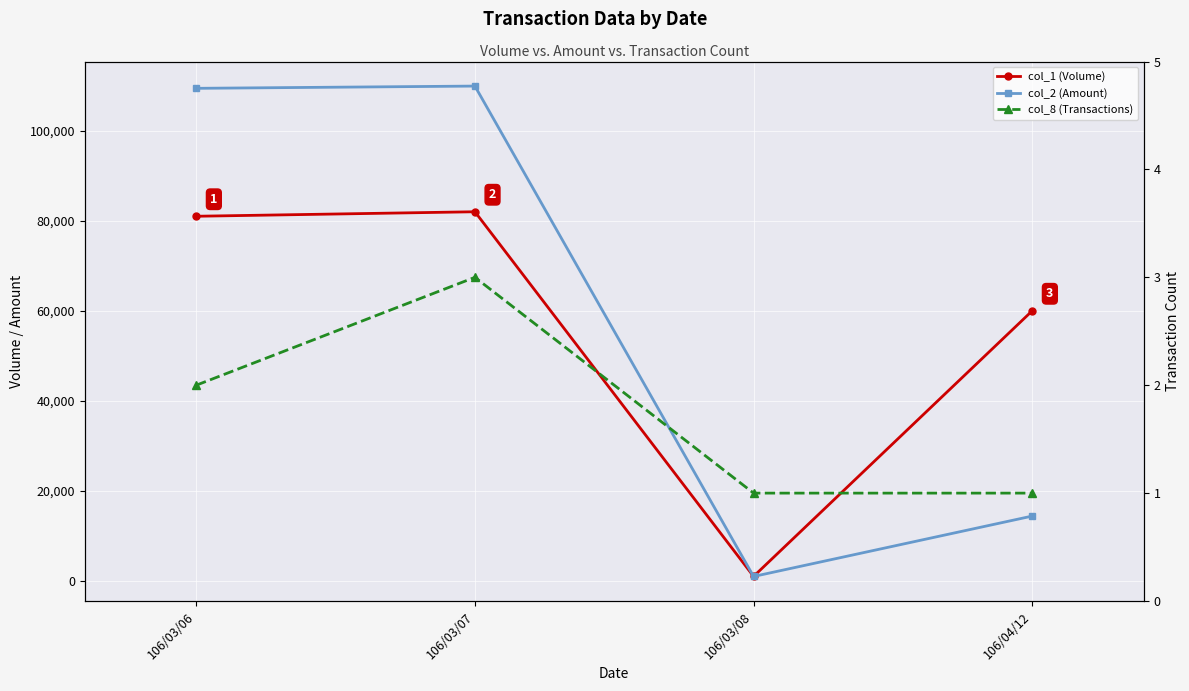

Which category has the lowest value in the col_8 (Transactions) series?

106/03/08